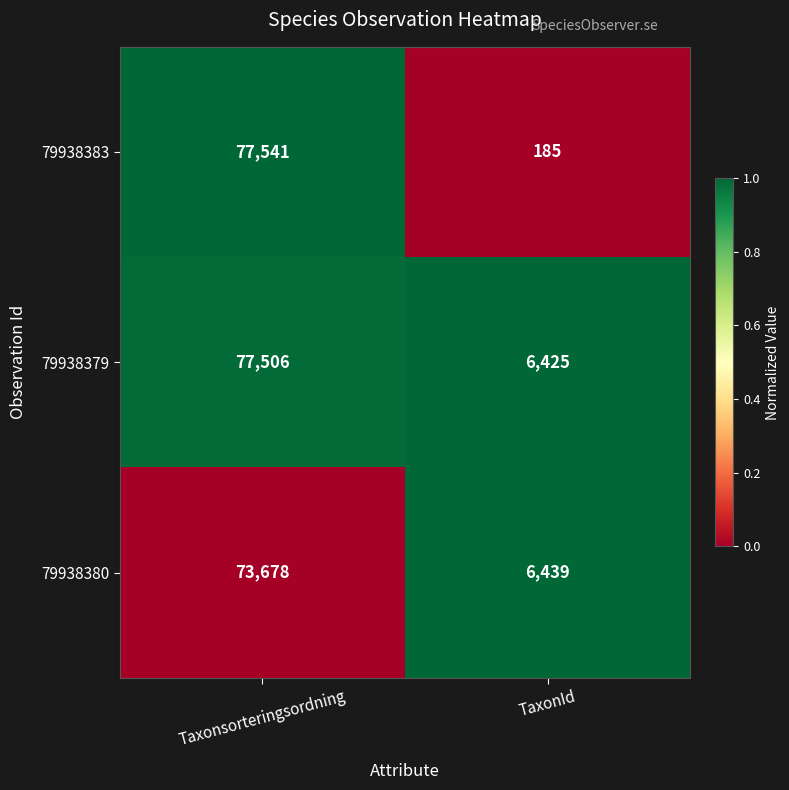

What is the sum of the 79938380 values at TaxonId and Taxonsorteringsordning?

80117